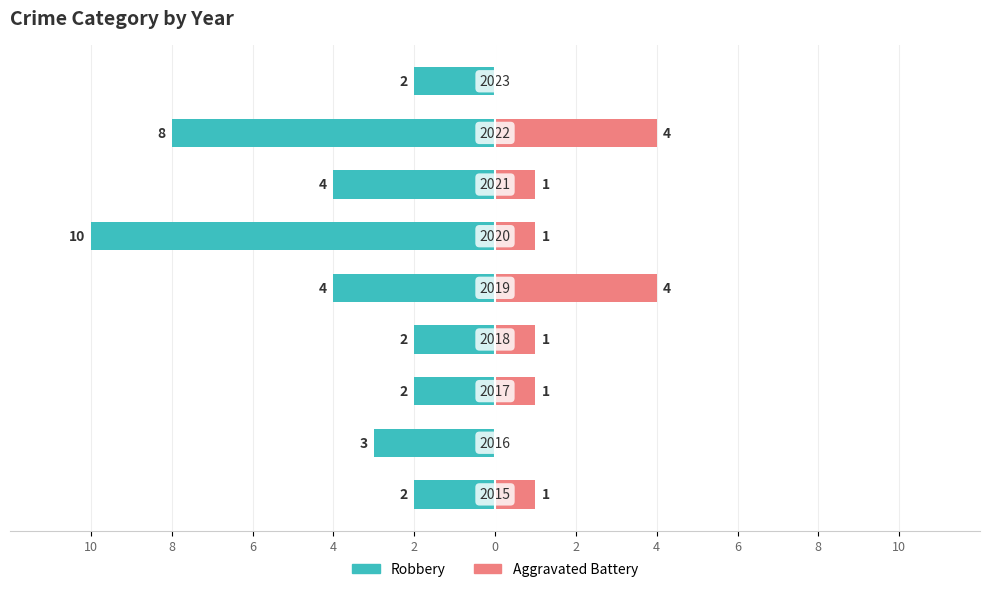

What are all the series names shown in the legend?

Robbery, Aggravated Battery